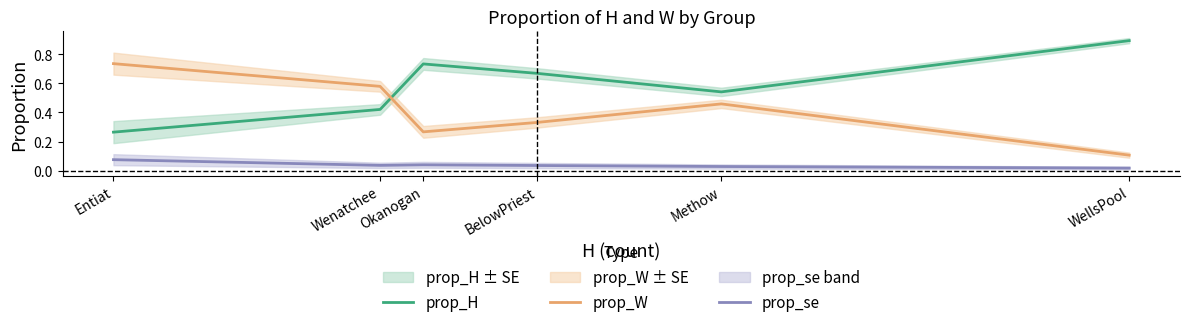

What is the label of the 2nd point from the right?

Methow